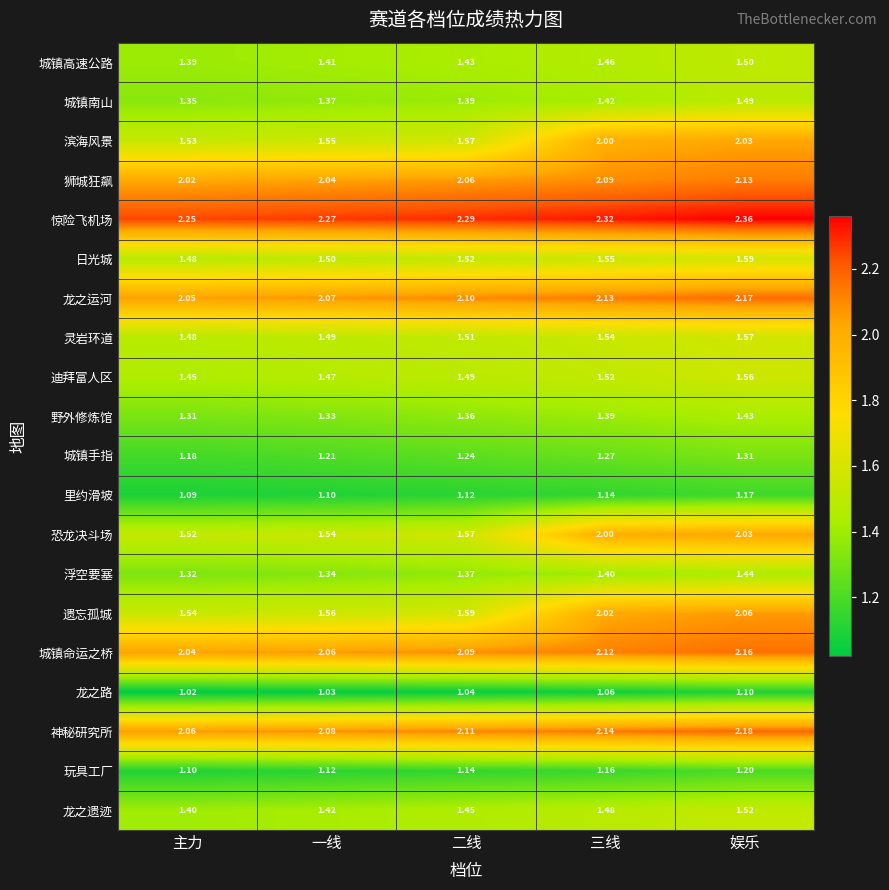

Which category has the highest value in the 玩具工厂 series?

娱乐